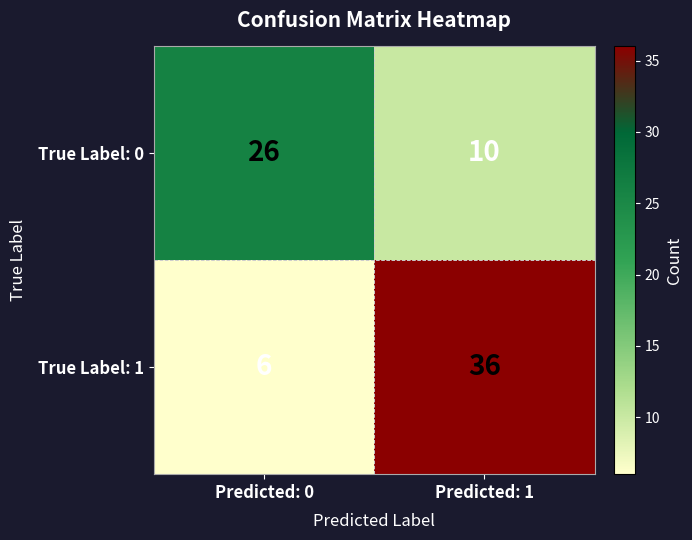

What is the difference between the maximum and minimum values in the True Label: 1 series?

30